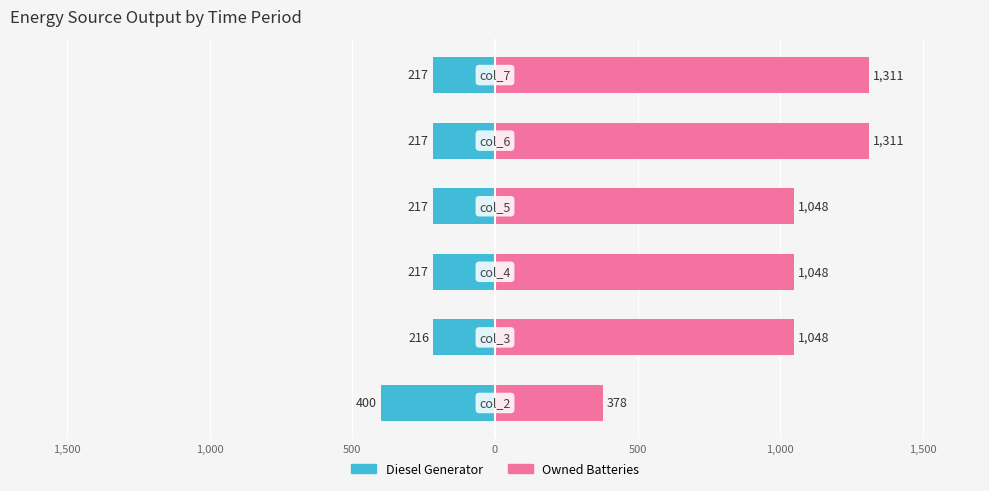

Is the value of Owned Batteries at 1,000 greater than the value of Diesel Generator at 1,500?

Yes